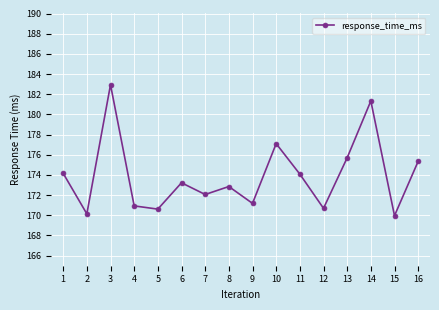

What value does the data have at 13?

175.7